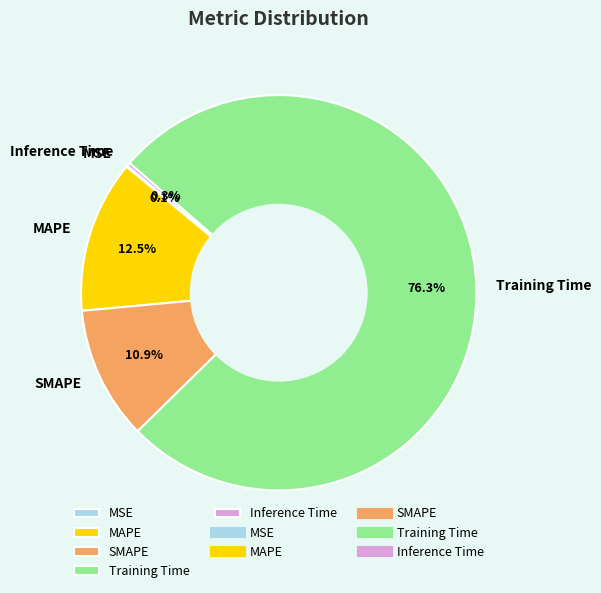

Is MAPE the majority of the pie?

No